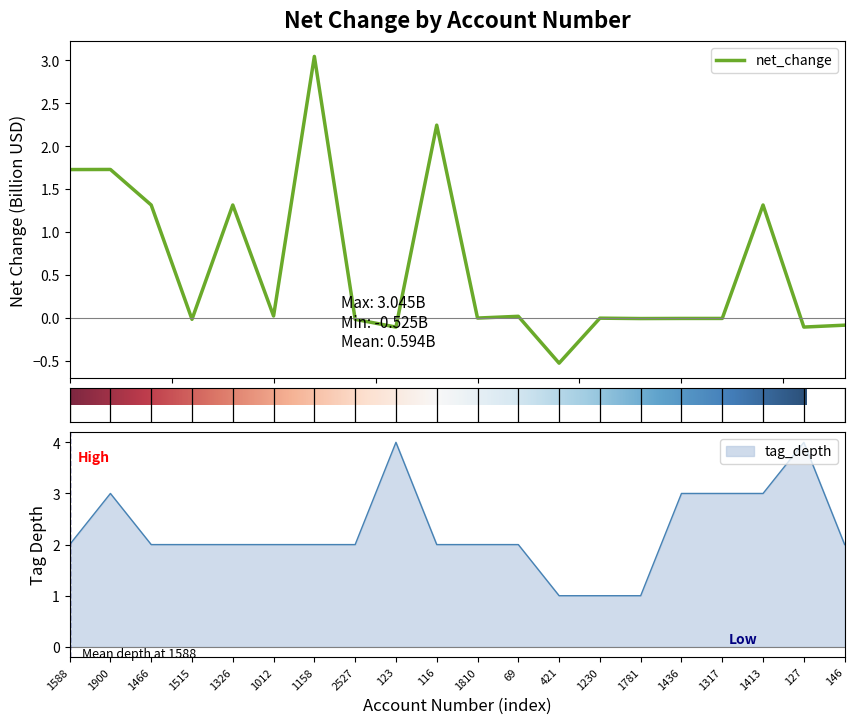

At which label is tag_depth closest to 2?

1588